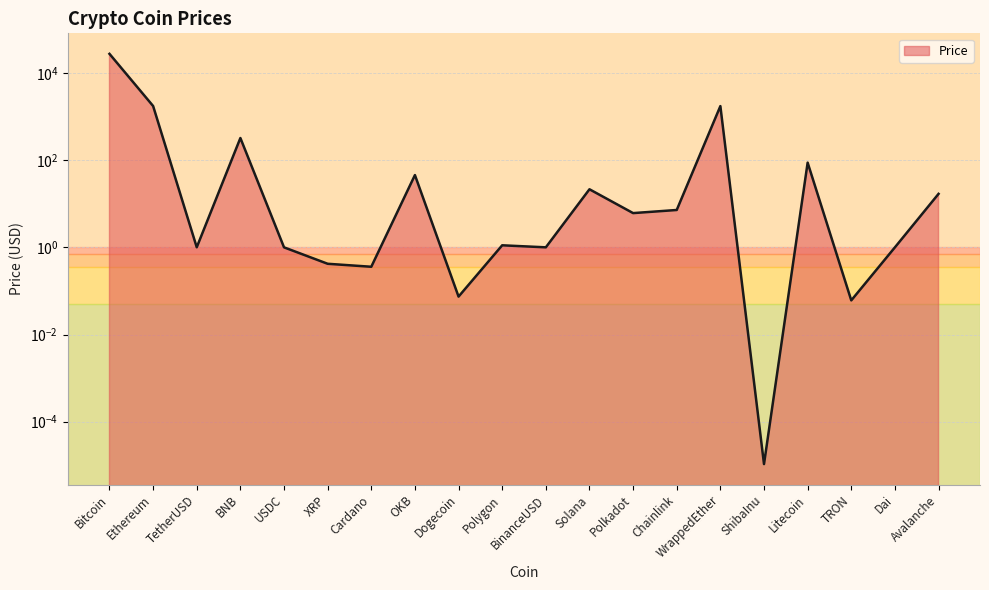

At which category does the chart reach its minimum across all series?

ShibaInu